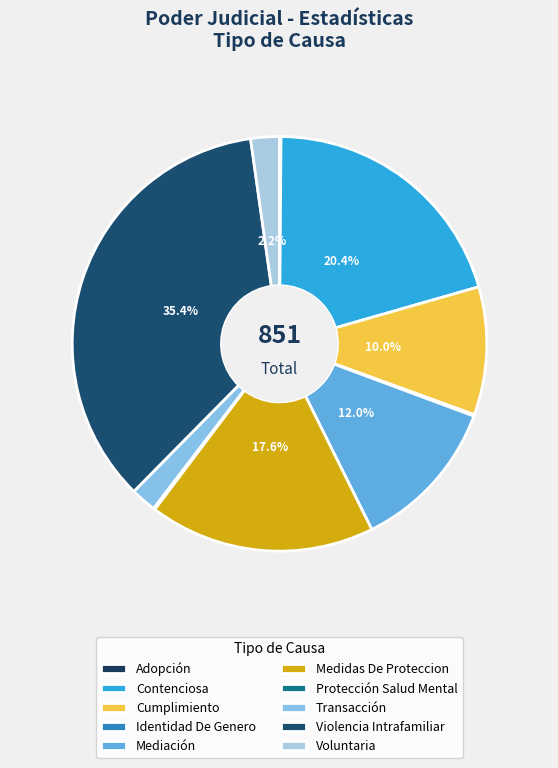

True or false: Voluntaria accounts for 2% of the total.

True